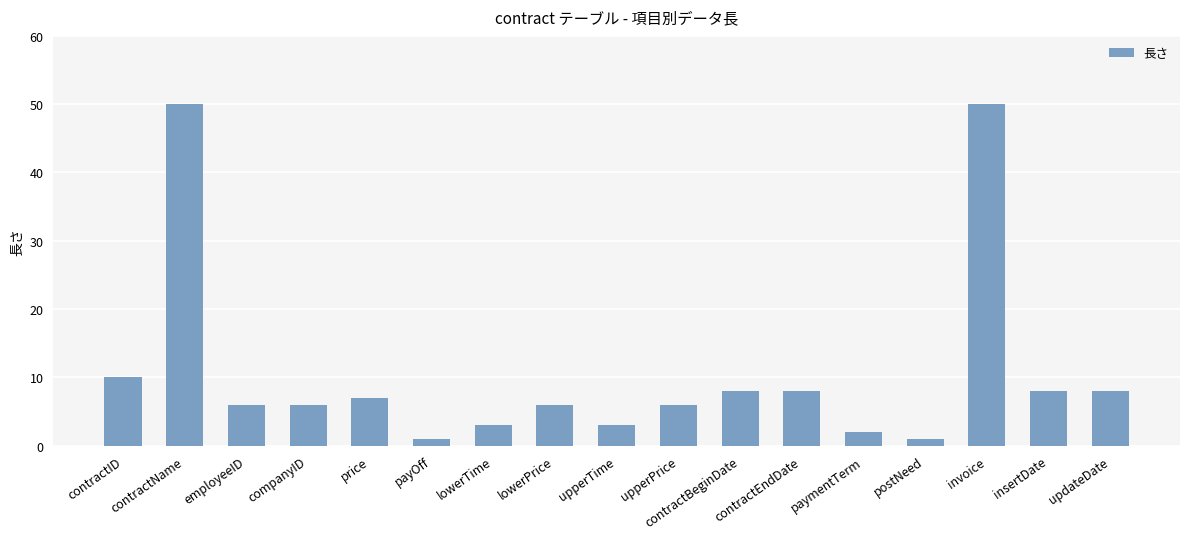

What is the difference between the values at contractEndDate and upperPrice?

2